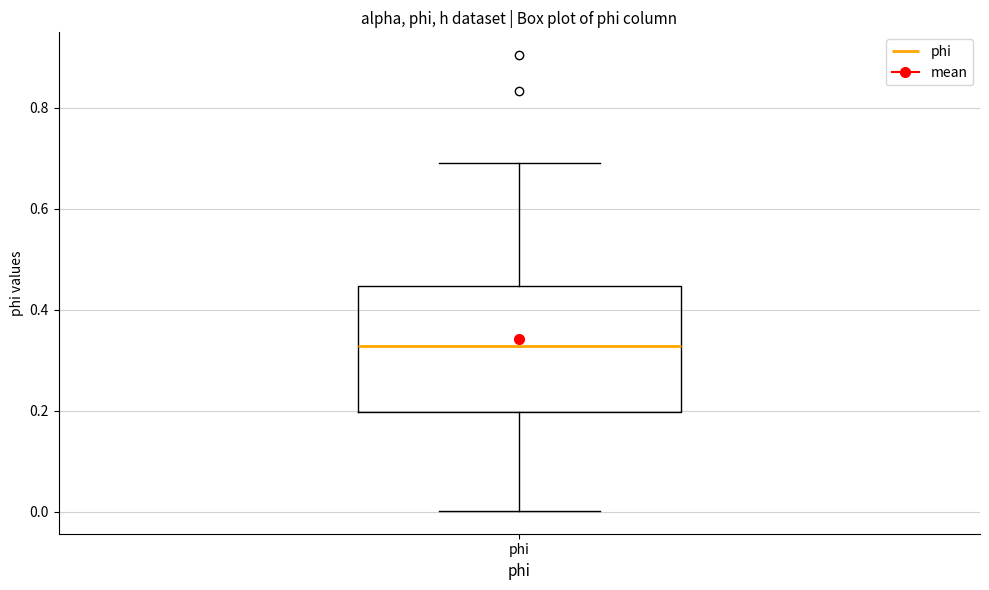

Where does the lower whisker of the box for phi end on the y-axis? The values are not printed on the chart, so give them approximately, as read against the axis.

0.00